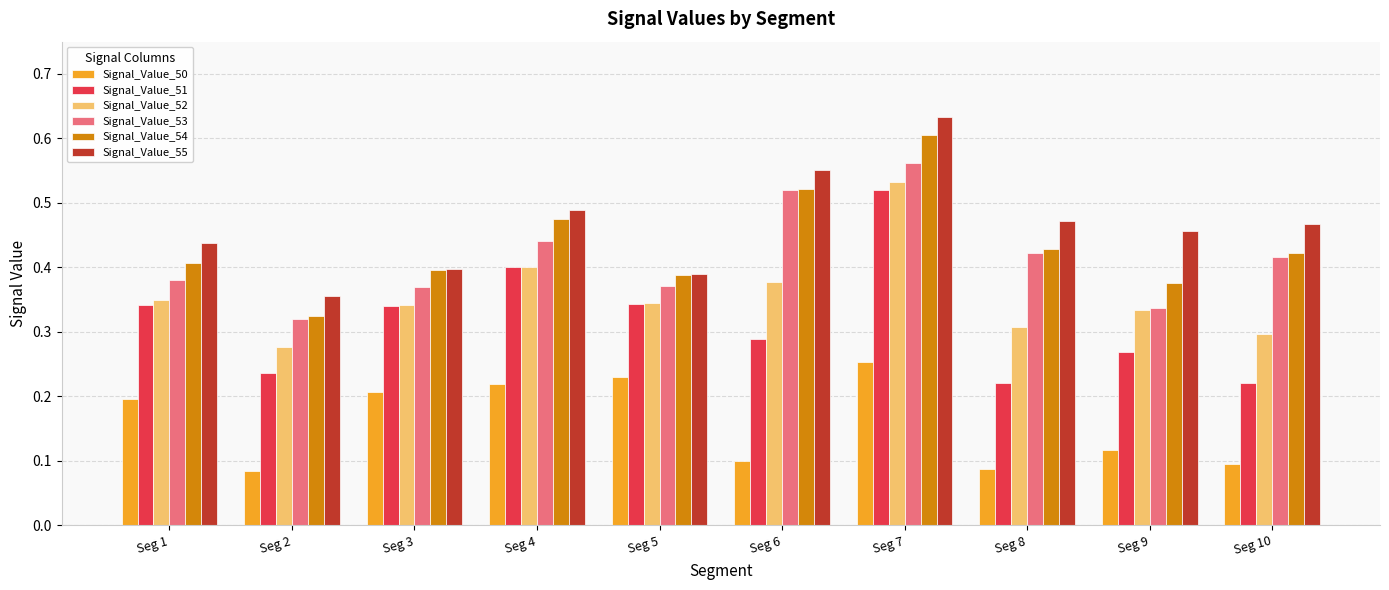

How many groups of bars are there?

10